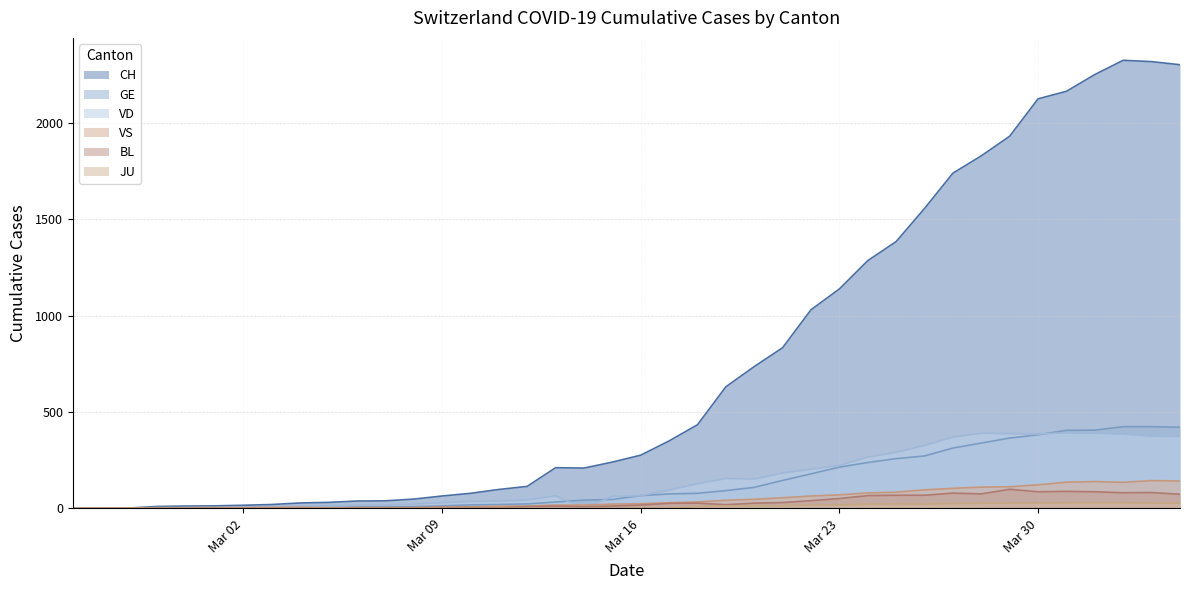

What is the difference between the maximum and second lowest values in the CH series?

2325